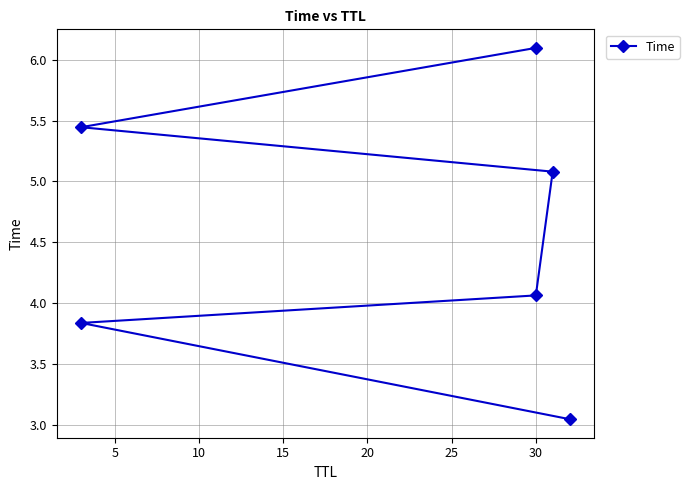

How many lines are shown in the chart?

1